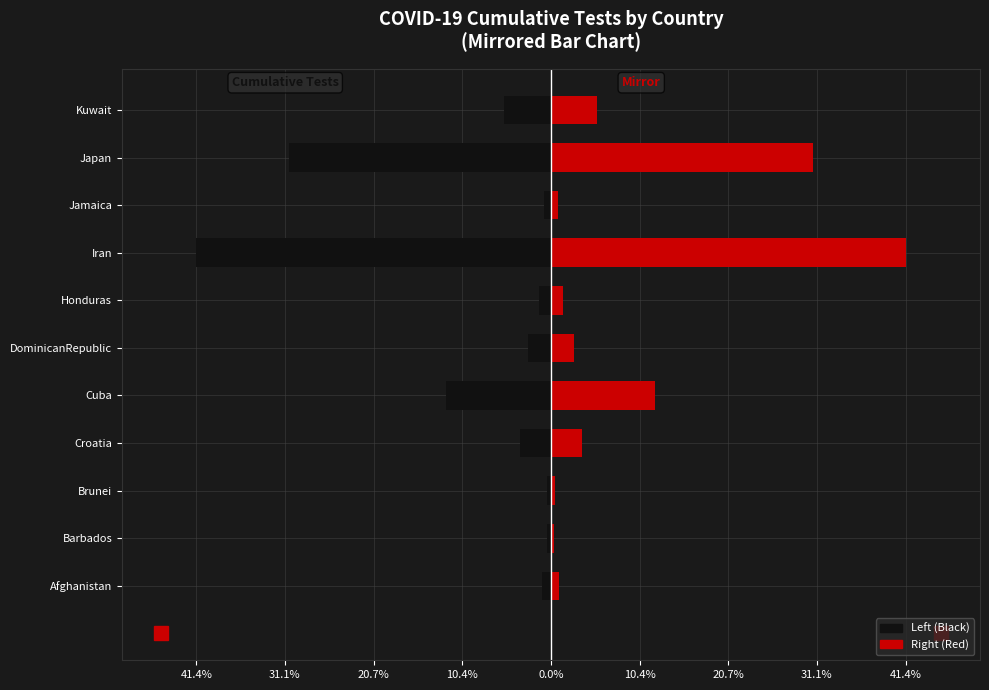

The value of Left (Black) at Iran is -56.1. True or false?

False